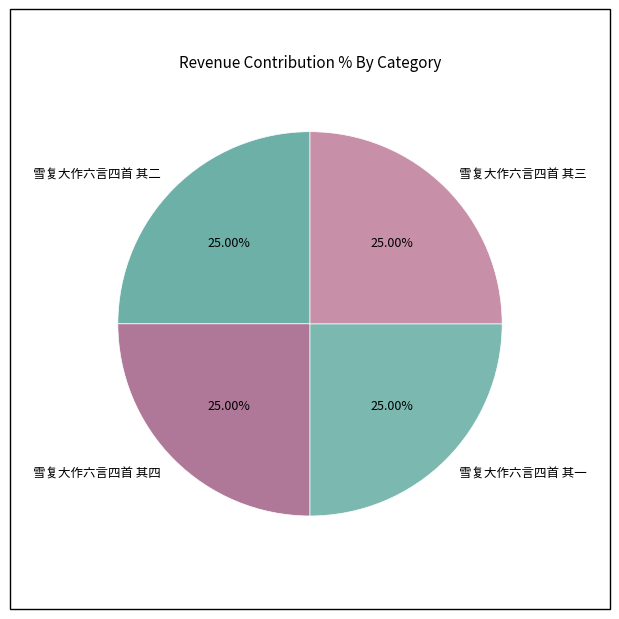

Does 雪复大作六言四首 其四 represent more than half of the total?

No